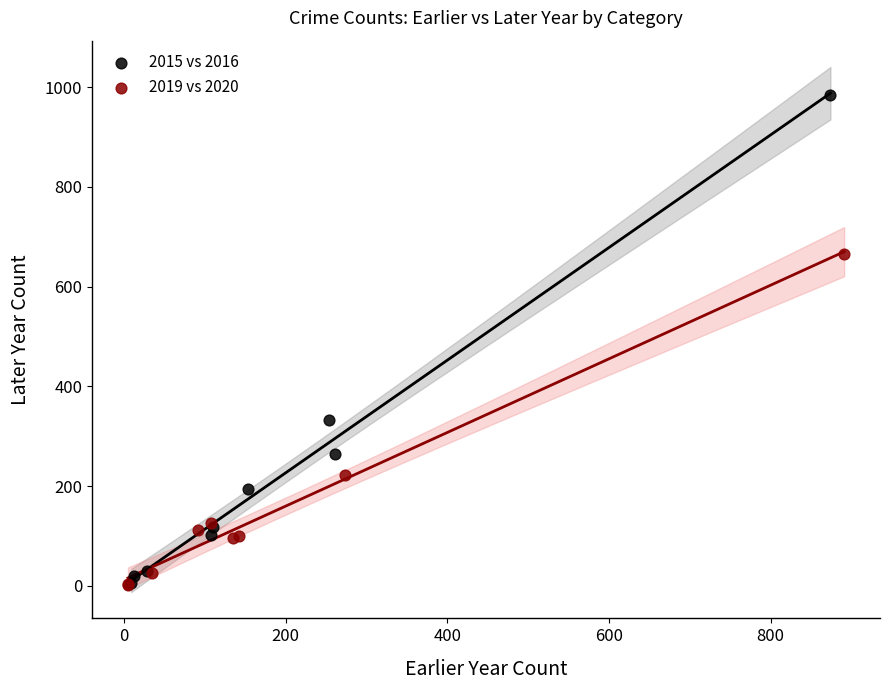

What are all the series names shown in the legend?

2015 vs 2016, 2019 vs 2020